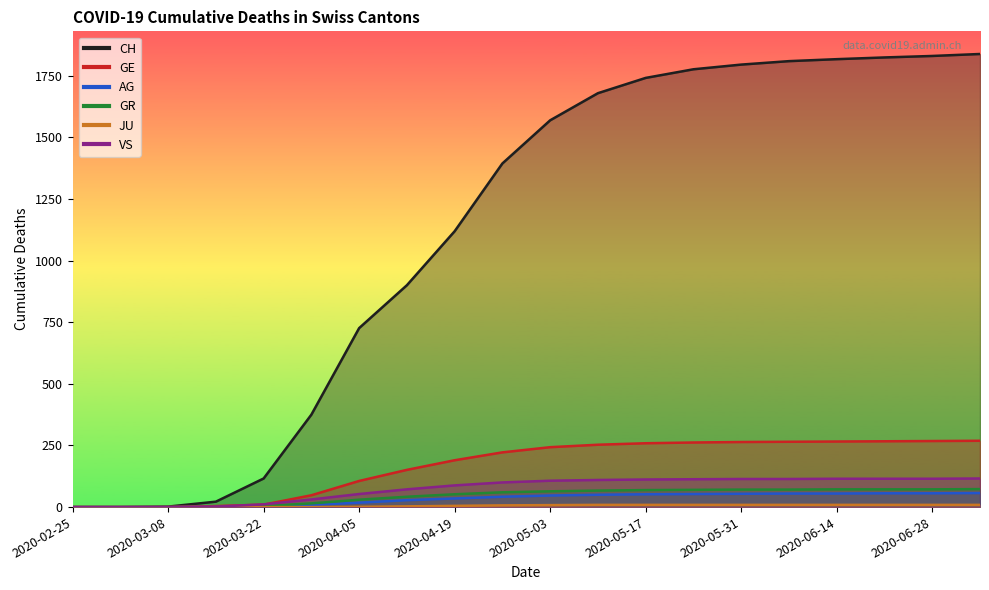

Reading right to left, transcribe all the data shown in this chart.

CH: 2020-07-05=269	2020-06-28=268	2020-06-21=267	2020-06-14=266	2020-06-07=265	2020-05-31=264	2020-05-24=262	2020-05-17=259	2020-05-10=253	2020-05-03=243	2020-04-26=222	2020-04-19=190	2020-04-12=151	2020-04-05=106	2020-03-29=48	2020-03-22=10	2020-03-15=4	2020-03-08=0	2020-03-01=0	2020-02-25=0
GE: 2020-07-05=57	2020-06-28=56	2020-06-21=56	2020-06-14=55	2020-06-07=55	2020-05-31=54	2020-05-24=53	2020-05-17=52	2020-05-10=50	2020-05-03=47	2020-04-26=42	2020-04-19=35	2020-04-12=28	2020-04-05=18	2020-03-29=9	2020-03-22=1	2020-03-15=0	2020-03-08=0	2020-03-01=0	2020-02-25=0
AG: 2020-07-05=1838	2020-06-28=1830	2020-06-21=1824	2020-06-14=1817	2020-06-07=1809	2020-05-31=1795	2020-05-24=1776	2020-05-17=1741	2020-05-10=1679	2020-05-03=1569	2020-04-26=1394	2020-04-19=1119	2020-04-12=900	2020-04-05=726	2020-03-29=375	2020-03-22=116	2020-03-15=22	2020-03-08=2	2020-03-01=0	2020-02-25=0
GR: 2020-07-05=73	2020-06-28=72	2020-06-21=72	2020-06-14=72	2020-06-07=71	2020-05-31=71	2020-05-24=70	2020-05-17=69	2020-05-10=67	2020-05-03=64	2020-04-26=60	2020-04-19=52	2020-04-12=42	2020-04-05=30	2020-03-29=15	2020-03-22=4	2020-03-15=0	2020-03-08=0	2020-03-01=0	2020-02-25=0
JU: 2020-07-05=9	2020-06-28=9	2020-06-21=9	2020-06-14=9	2020-06-07=9	2020-05-31=9	2020-05-24=9	2020-05-17=9	2020-05-10=9	2020-05-03=8	2020-04-26=7	2020-04-19=5	2020-04-12=3	2020-04-05=1	2020-03-29=0	2020-03-22=0	2020-03-15=0	2020-03-08=0	2020-03-01=0	2020-02-25=0
VS: 2020-07-05=116	2020-06-28=115	2020-06-21=115	2020-06-14=115	2020-06-07=114	2020-05-31=114	2020-05-24=113	2020-05-17=112	2020-05-10=110	2020-05-03=107	2020-04-26=100	2020-04-19=88	2020-04-12=72	2020-04-05=53	2020-03-29=31	2020-03-22=11	2020-03-15=2	2020-03-08=0	2020-03-01=0	2020-02-25=0